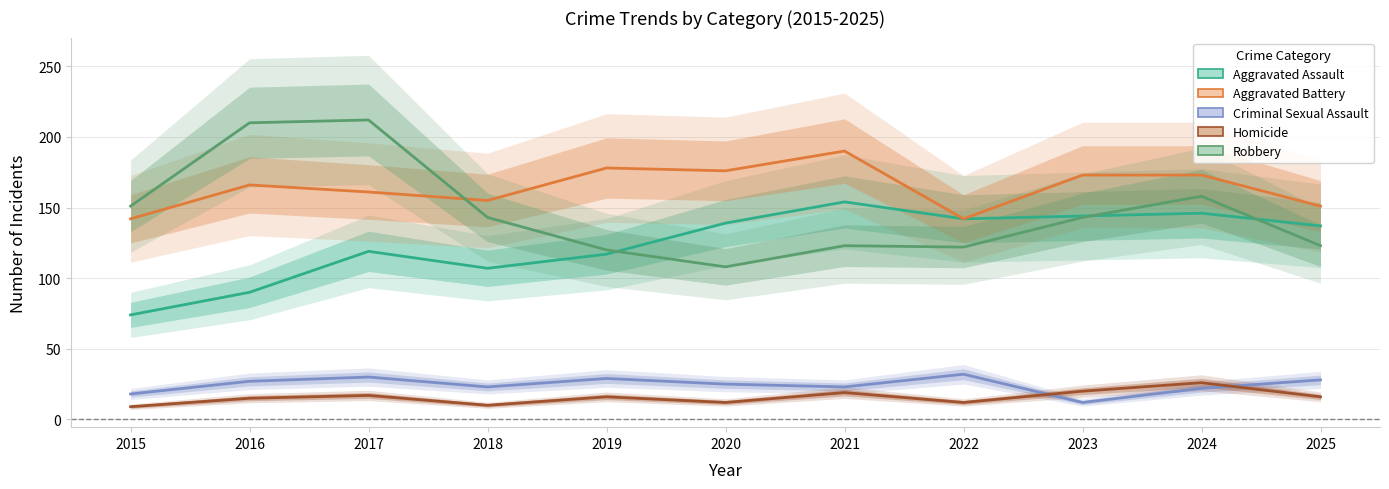

Which has a higher value, 2023 or 2025?

2023